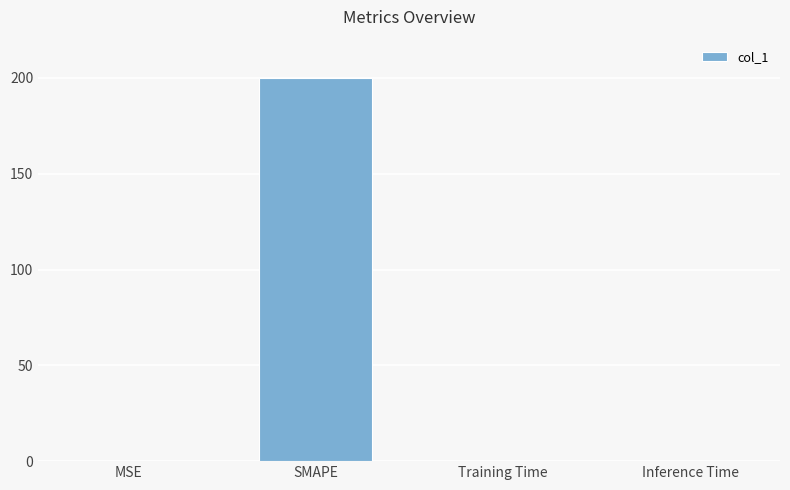

Between Training Time and SMAPE, which is larger?

SMAPE